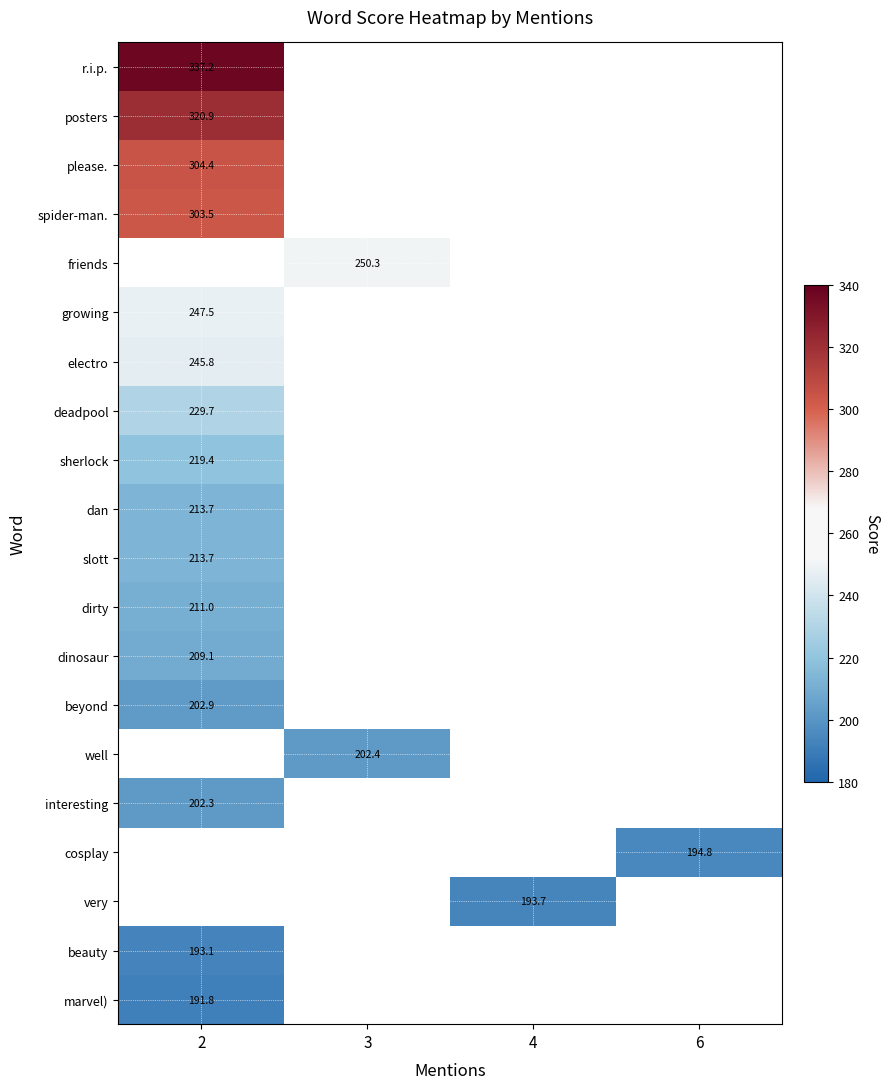

List the series in order of their peak value, highest first.

r.i.p., posters, please., spider-man., friends, growing, electro, deadpool, sherlock, dan, slott, dirty, dinosaur, beyond, well, interesting, cosplay, very, beauty, marvel)